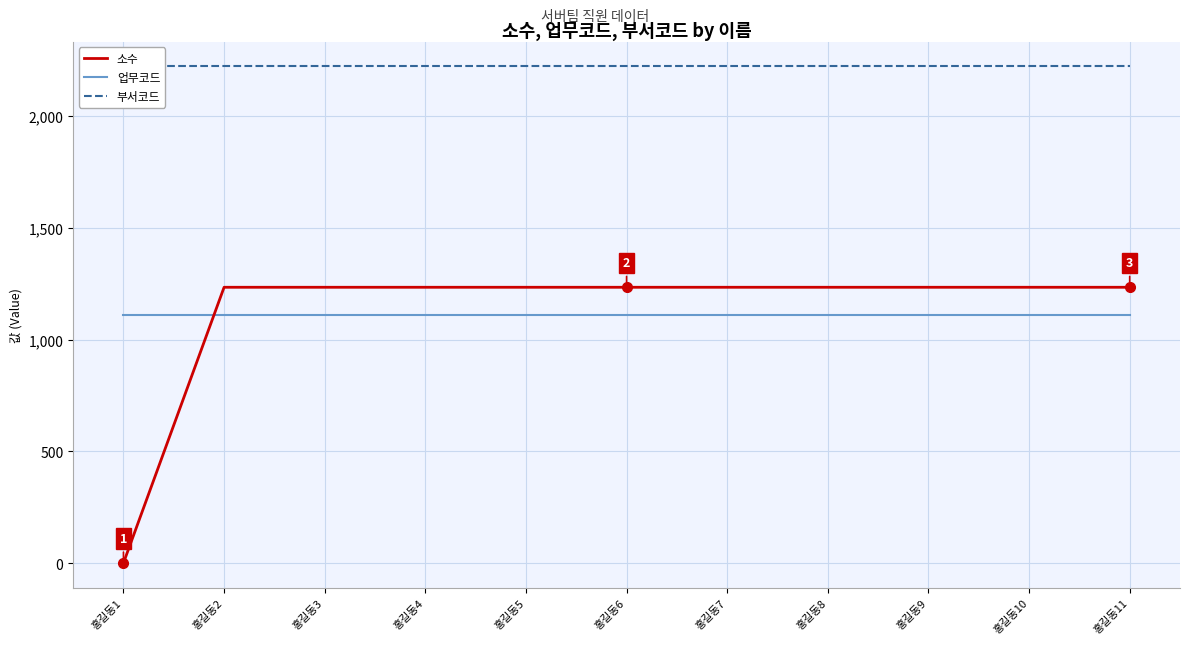

True or false: 업무코드 and 부서코드 cross at least once.

False